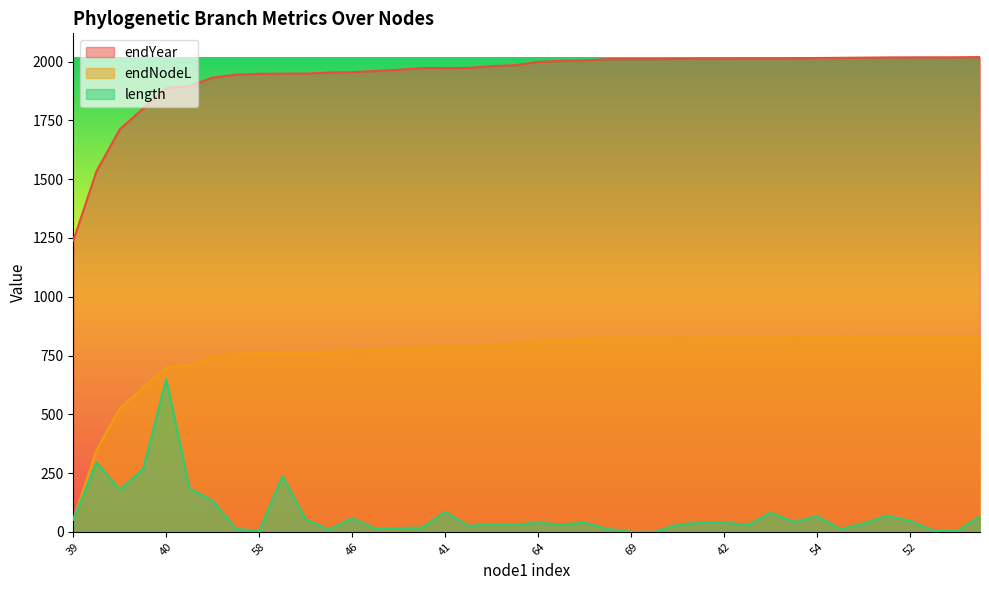

Reading left to right, what are all the values shown in this chart?

endYear: 1238.7	1534.1	1712.3	1800.1	1887.6	1896.9	1932.1	1944.5	1948.2	1949.0	1949.2	1954.1	1954.9	1960.5	1965.6	1972.6	1972.7	1973.4	1981.0	1984.9	1999.2	2003.6	2005.1	2010.8	2010.9	2010.9	2012.0	2012.8	2013.0	2013.3	2013.6	2014.8	2015.5	2016.3	2017.1	2018.0	2018.4	2018.5	2018.6	2019.5
endNodeL: 51.5	346.9	525.1	612.9	700.4	709.7	745.0	757.3	761.1	761.8	762.0	767.0	767.7	773.3	778.5	785.4	785.6	786.3	793.8	797.7	812.0	816.4	817.9	823.7	823.8	823.8	824.8	825.6	825.8	826.1	826.4	827.6	828.3	829.1	829.9	830.8	831.2	831.3	831.4	832.3
length: 51.5	295.4	178.1	265.9	648.9	184.7	132.1	12.4	3.7	236.7	52.3	9.6	57.9	12.3	16.5	17.7	85.2	25.2	32.0	30.7	38.7	30.9	39.4	11.6	0.1	0.1	31.0	39.4	40.3	28.4	81.4	42.2	66.5	11.2	36.1	68.8	45.8	5.2	2.3	65.3